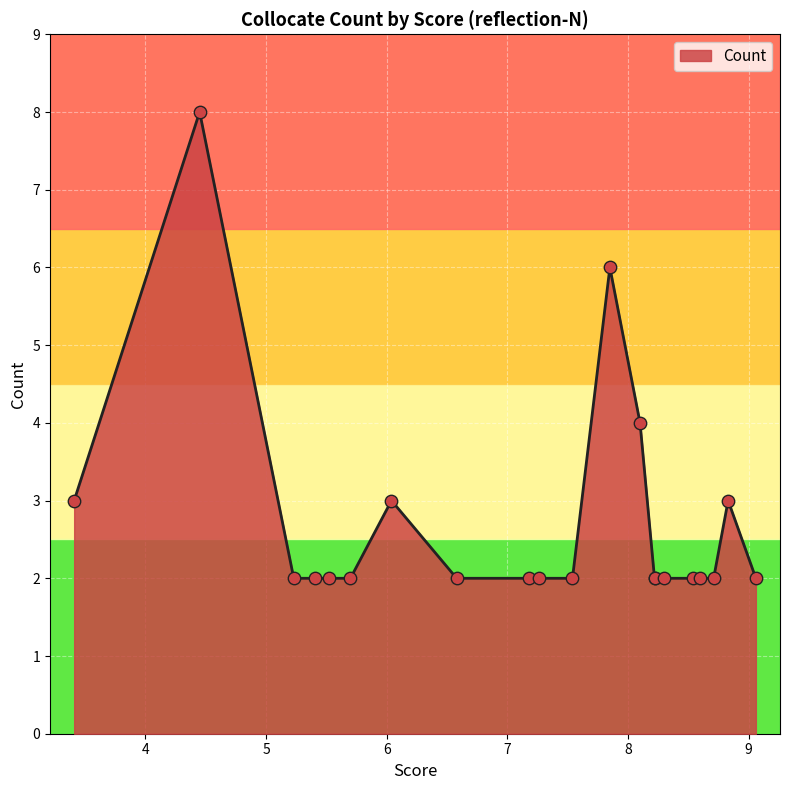

Between 8.22 and 7.18, which is larger?

8.22